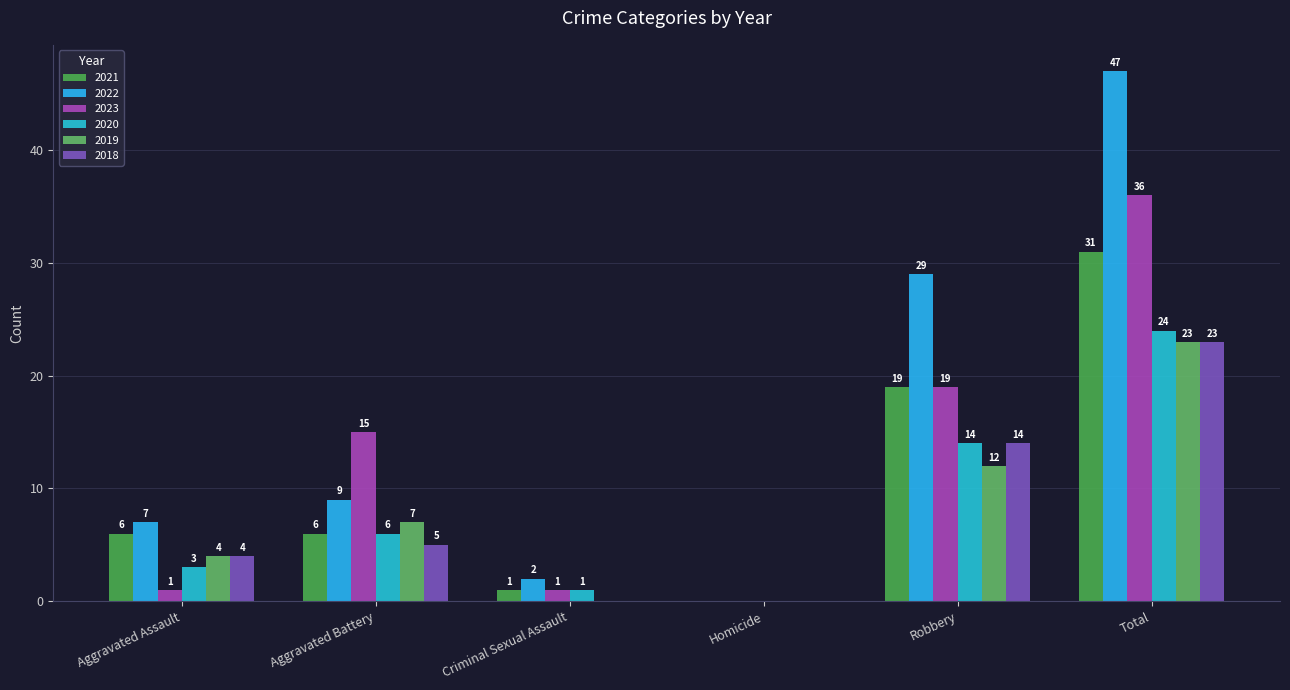

Is it true that 2021 equals 8 at Aggravated Battery?

False